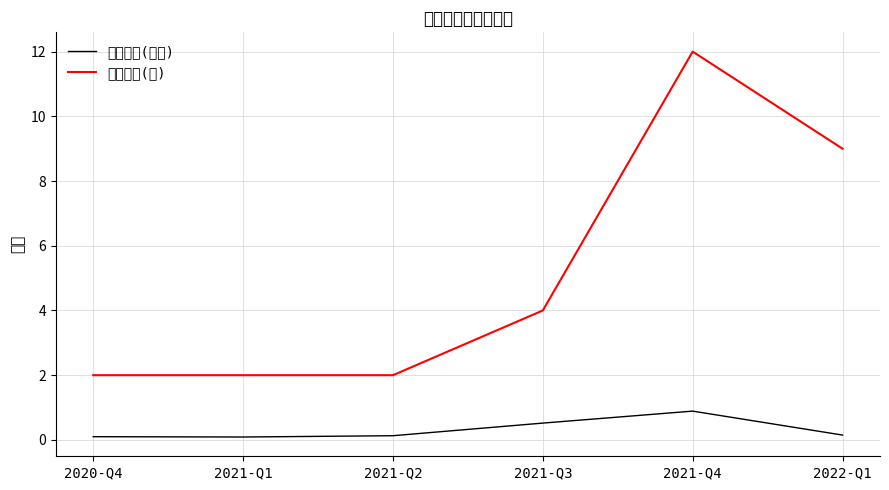

True or false: 持有市值(亿元) and 持有数量(只) cross at least once.

False